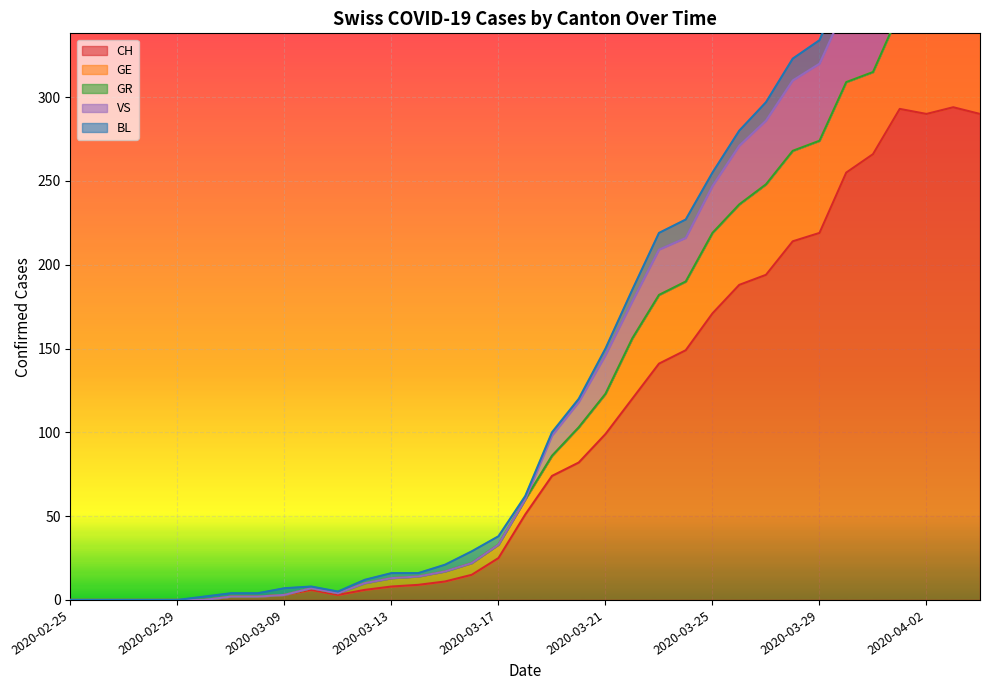

Which has a higher value, 2020-03-18 or 2020-04-03?

2020-04-03